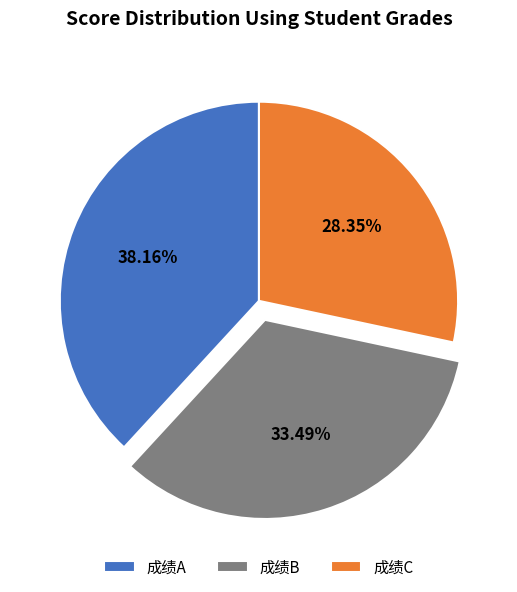

Between 成绩C and 成绩B, which is larger?

成绩B